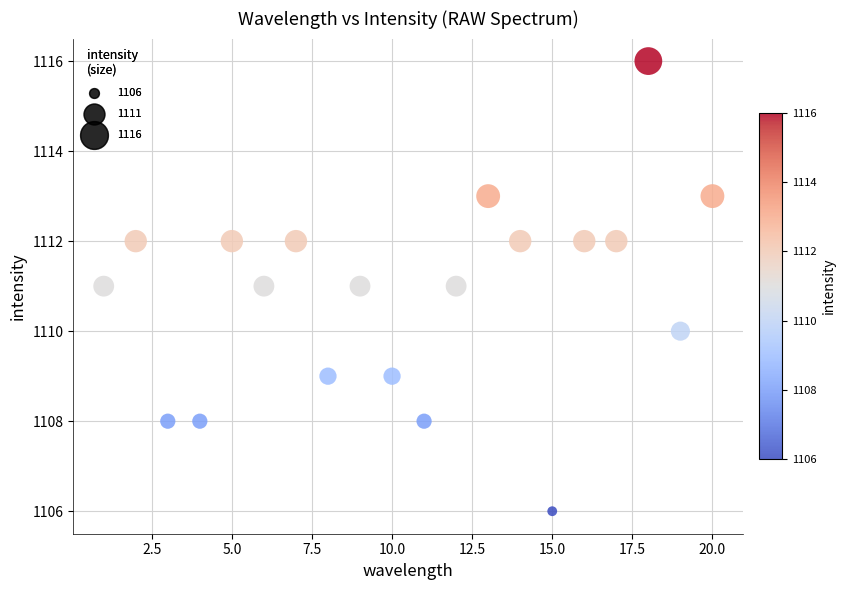

What is the range of Y values (max minus min)?

10